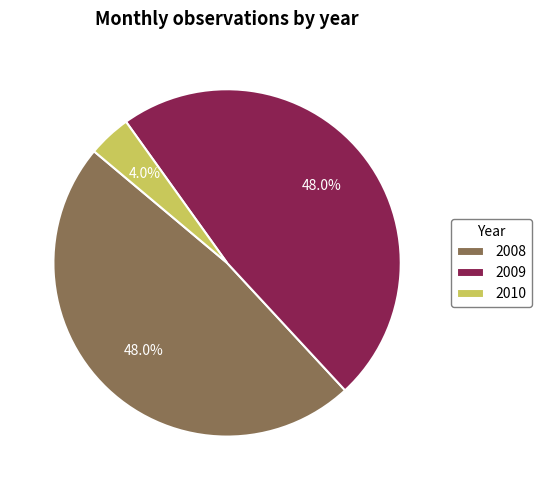

To the nearest percent, what is the difference between the 2008 and 2010 slice percentages?

44%